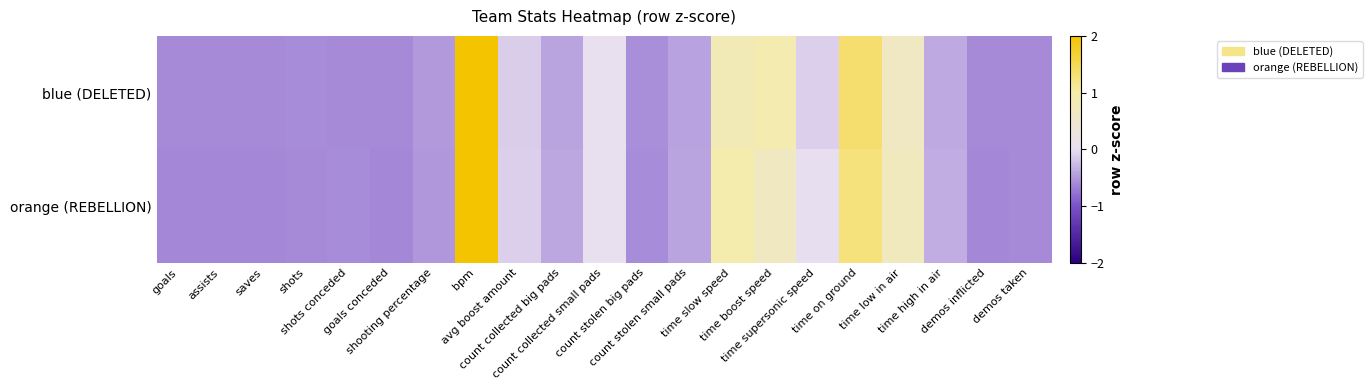

Which label corresponds to the largest value in the chart?

bpm